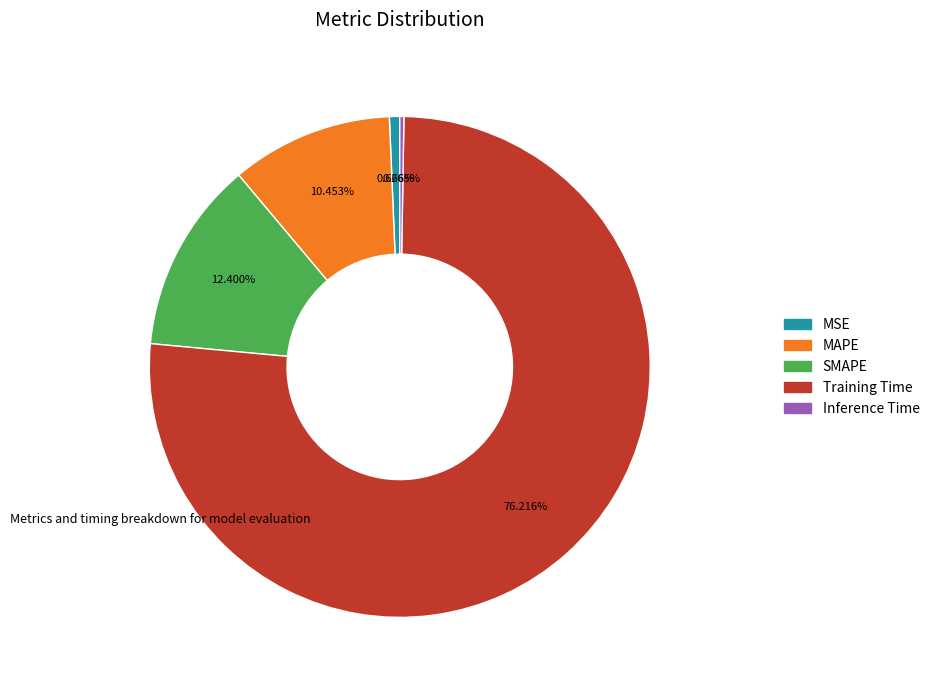

Which has a higher value, SMAPE or MAPE?

SMAPE